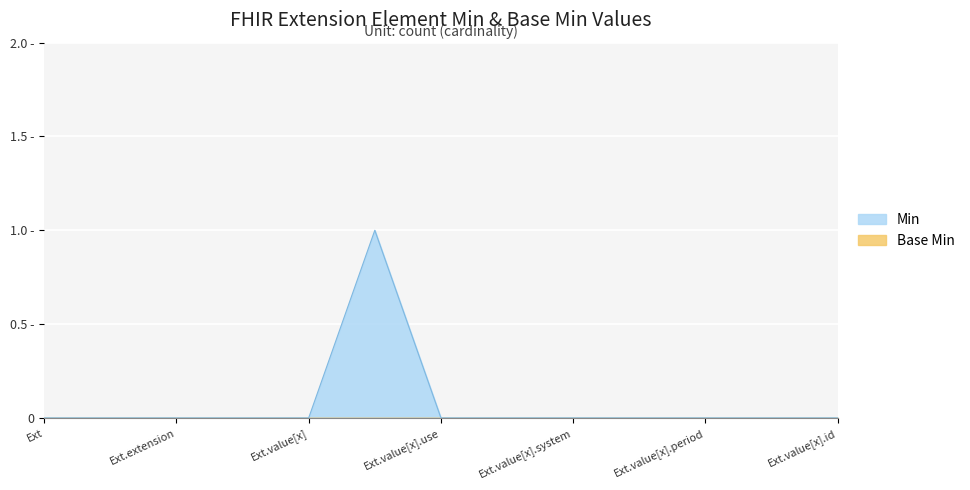

Is it true that the value at Extension.value[x].type is 0?

False